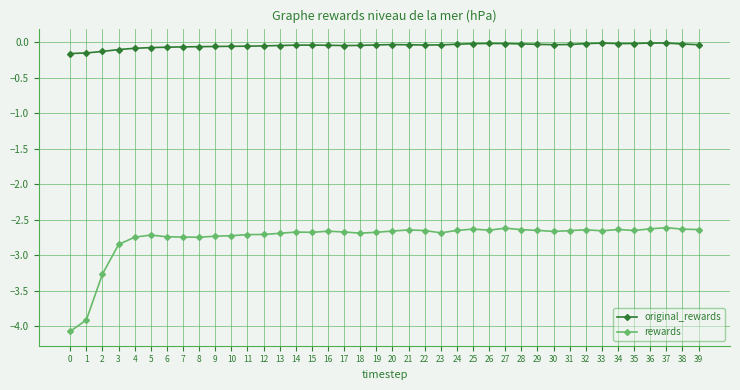

True or false: original_rewards has more than 2 points higher than both neighbors.

True